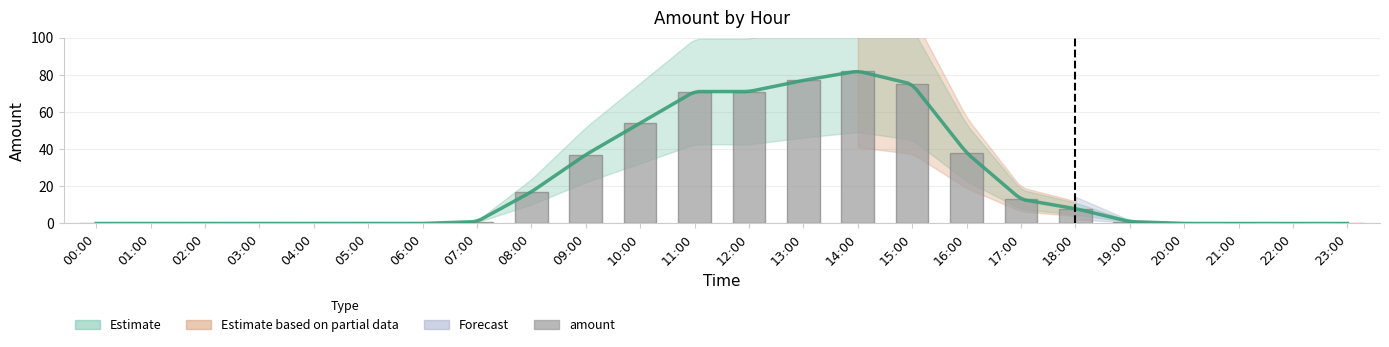

Reading right to left, list all the values displayed in this chart.

0	0	0	0	1	8	13	38	75	82	77	71	71	54	37	17	1	0	0	0	0	0	0	0